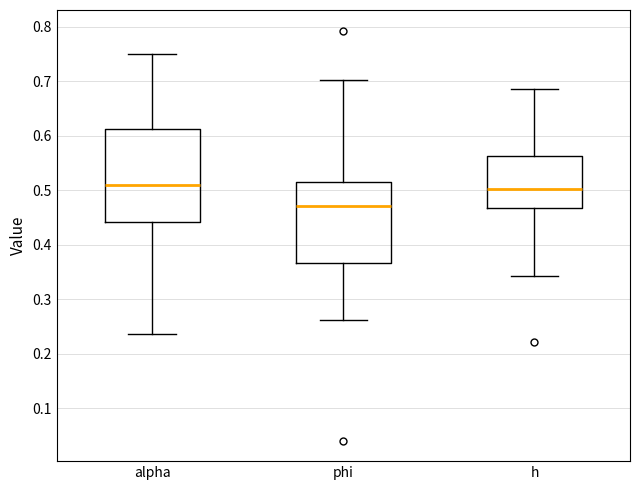

Reading left to right, transcribe this box plot: for each box, give where its median line is, the range the box spans, and where its two whiskers end, as read against the y-axis. The values are not printed on the chart, so give them approximately, as read against the axis.

alpha: median 0.51, box 0.44 to 0.61, whiskers 0.24 to 0.75
phi: median 0.47, box 0.37 to 0.52, whiskers 0.26 to 0.70
h: median 0.50, box 0.47 to 0.56, whiskers 0.34 to 0.69